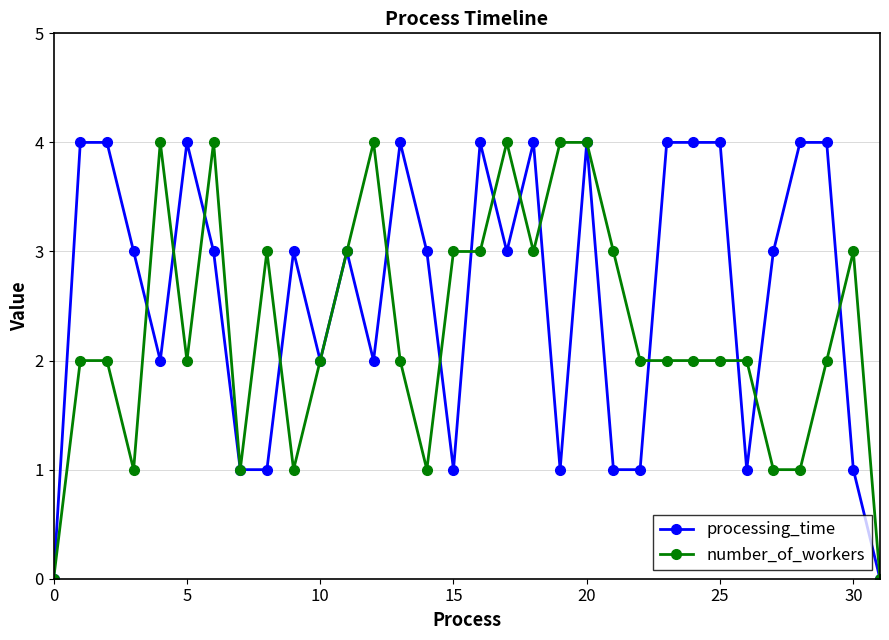

List the series in order of their overall mean, highest first.

processing_time, number_of_workers